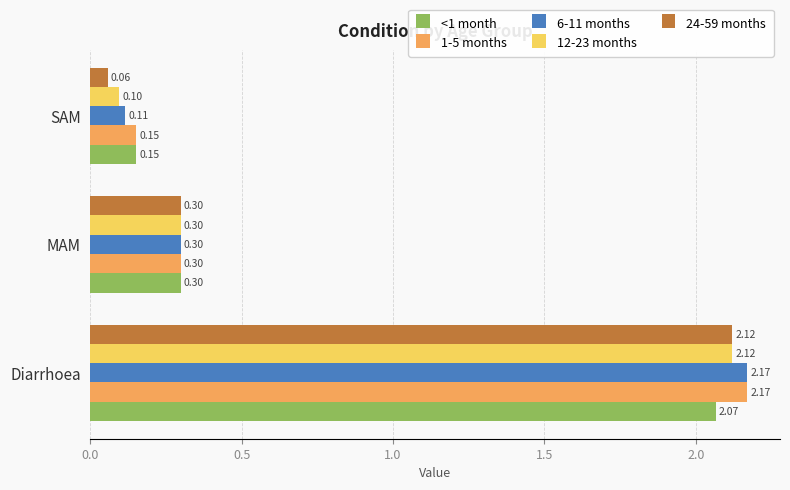

Rank the categories by 6-11 months value from lowest to highest.

SAM, MAM, Diarrhoea